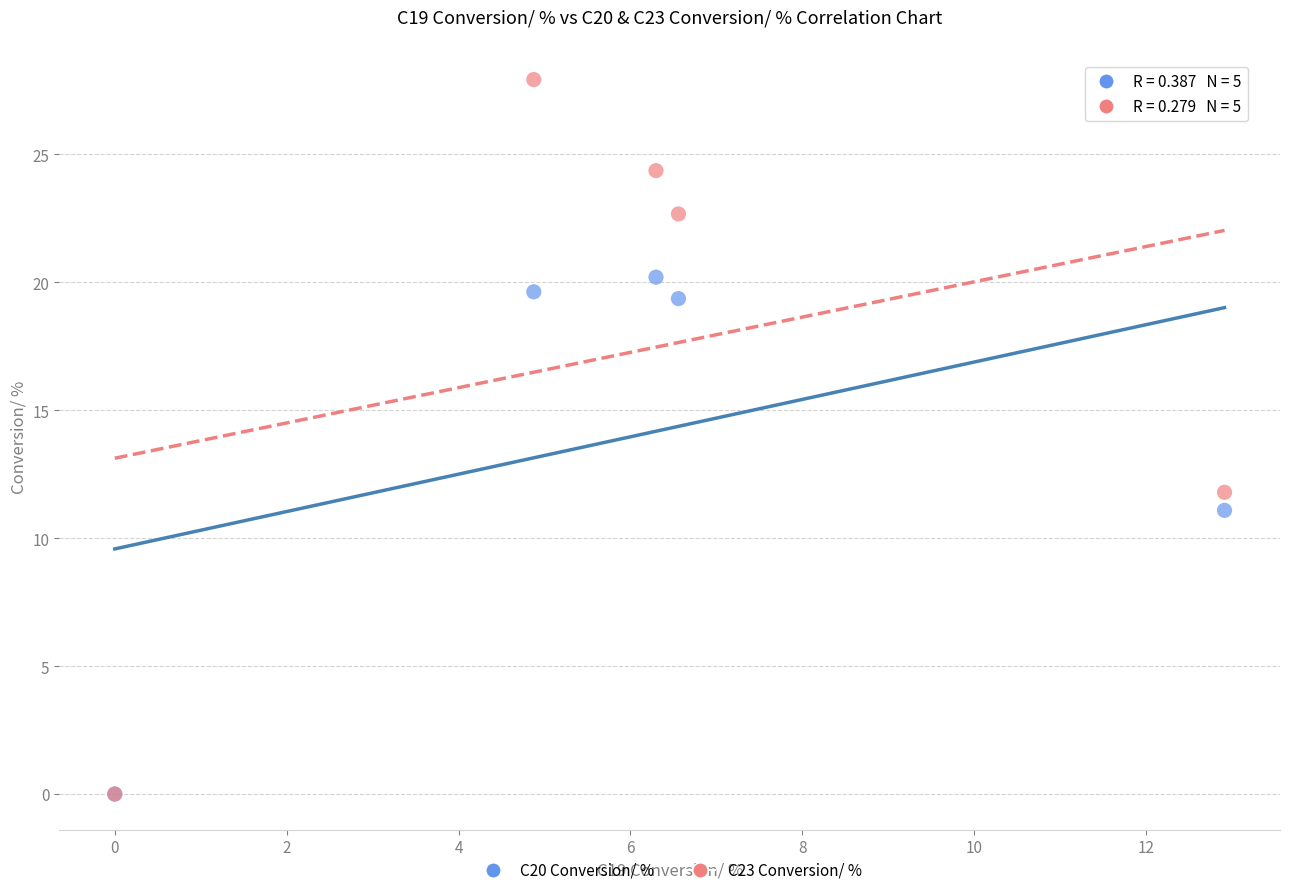

Which series has the largest Y range (max minus min)?

C23 Conversion/ %